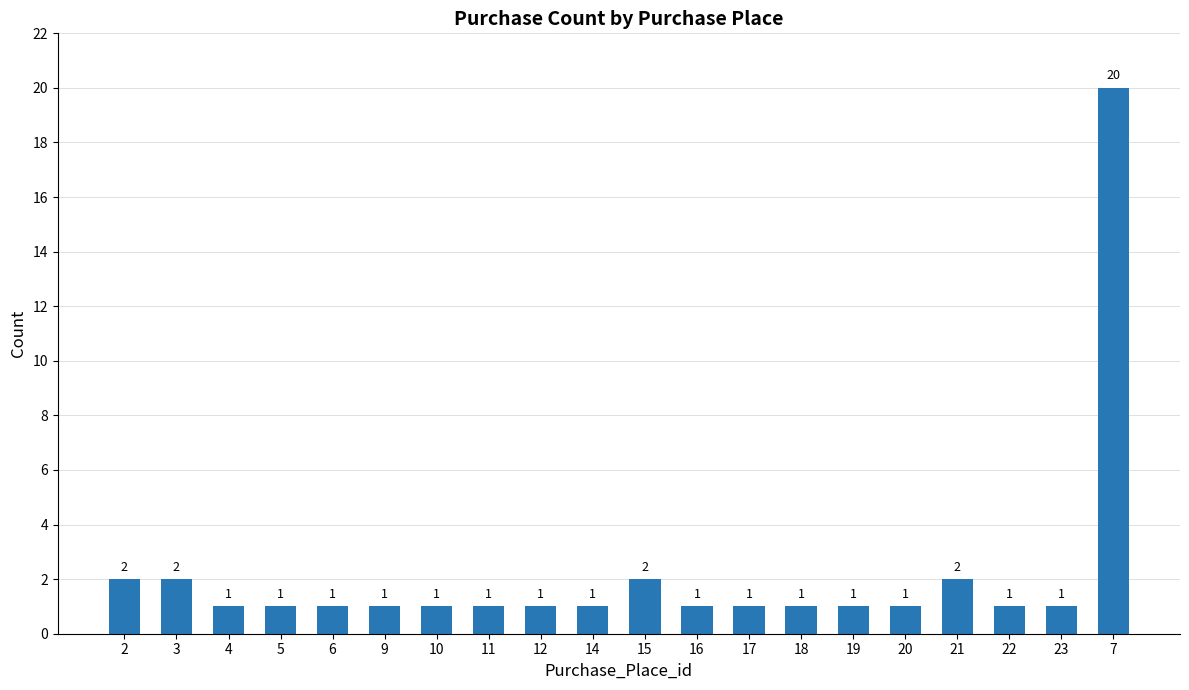

Count the number of values greater than 1.

5